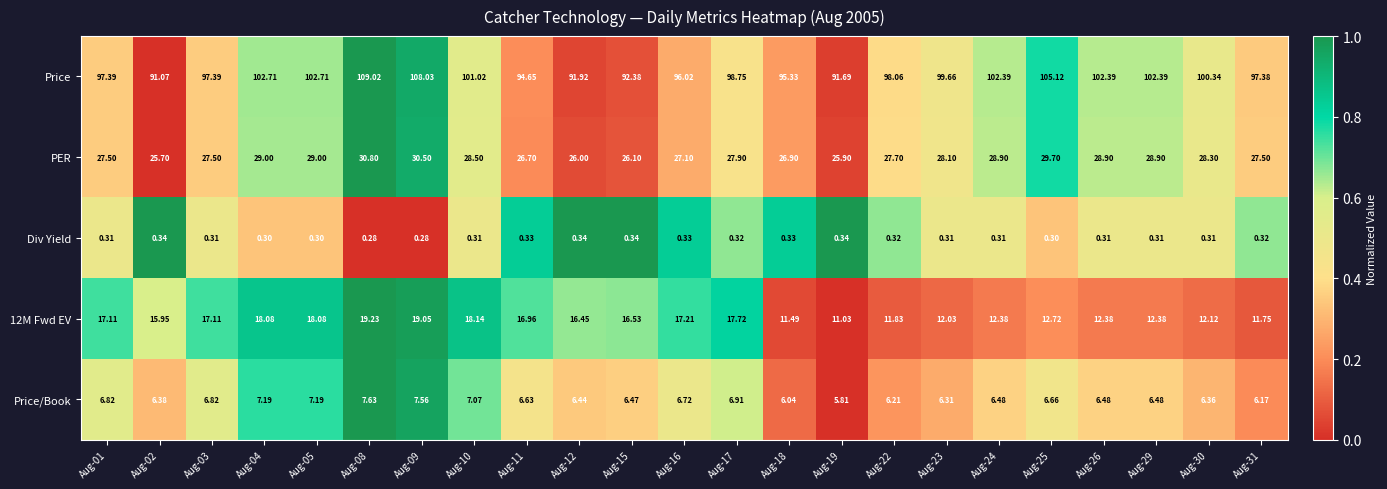

Is the value of Price/Book at Aug-29 greater than the value of Price at Aug-04?

No